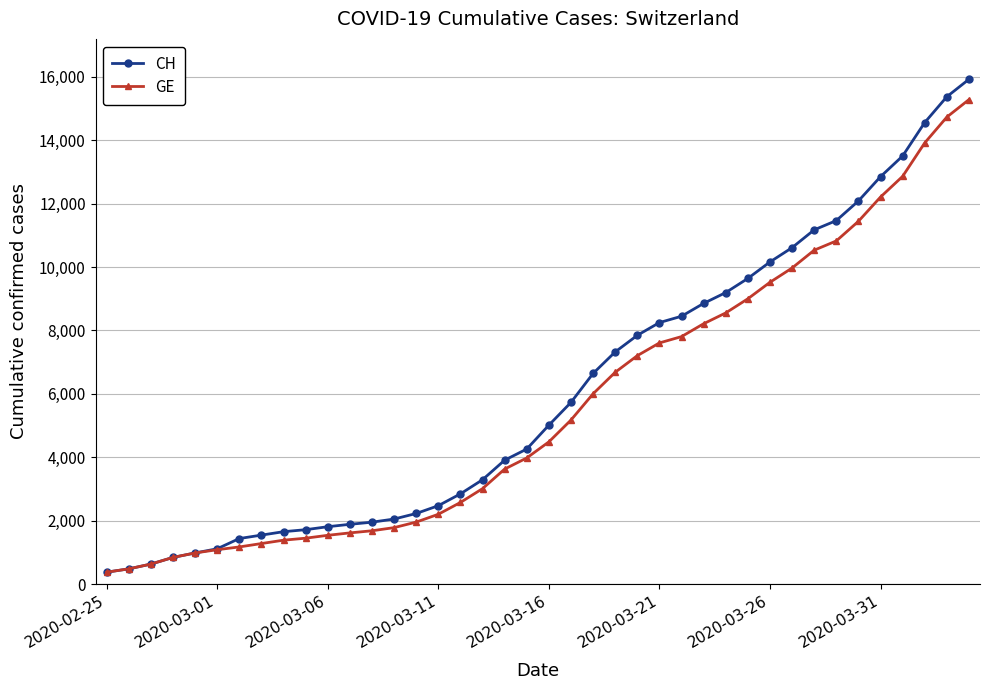

What is the maximum value shown in the chart?

15926